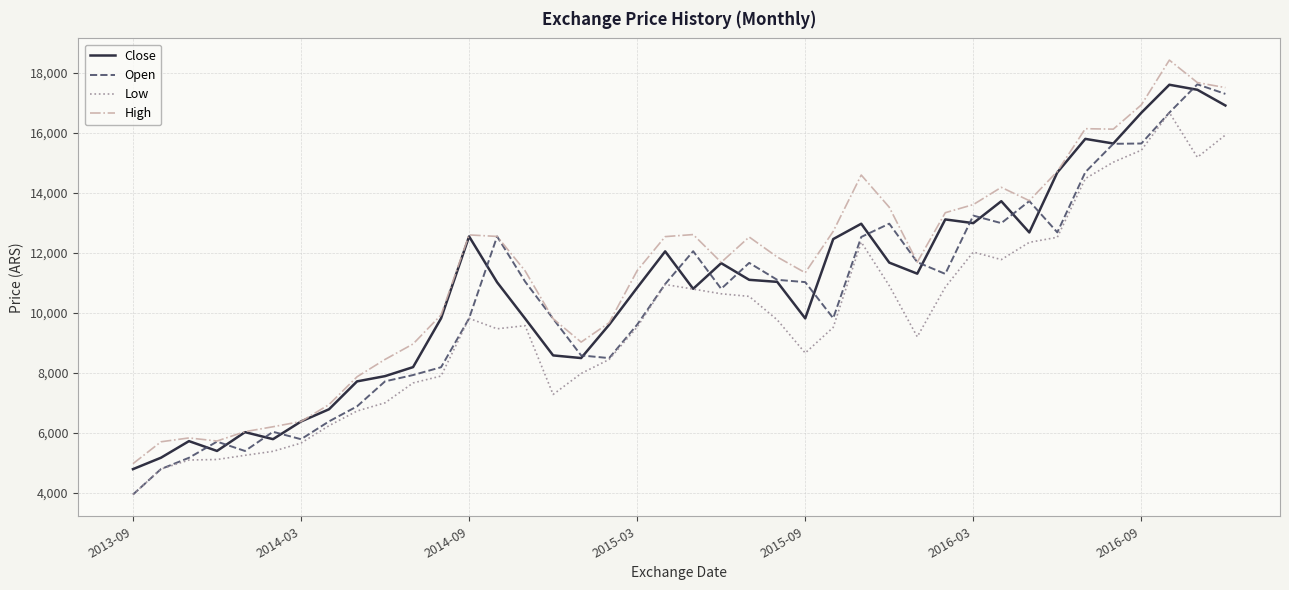

True or false: Low and High intersect in this chart.

False